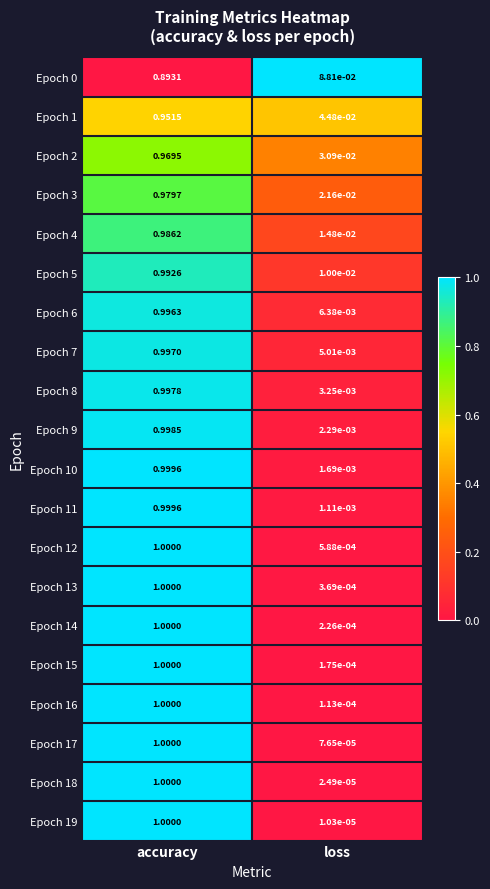

List the labels in order of Epoch 18 value, smallest first.

loss, accuracy